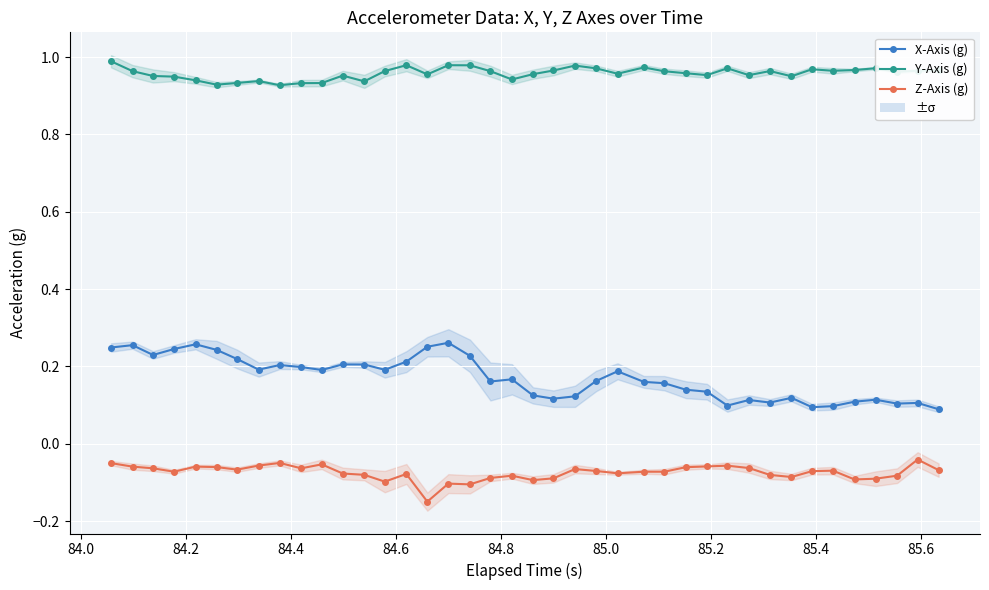

How many X-Axis (g) values are between 0 and 1?

40